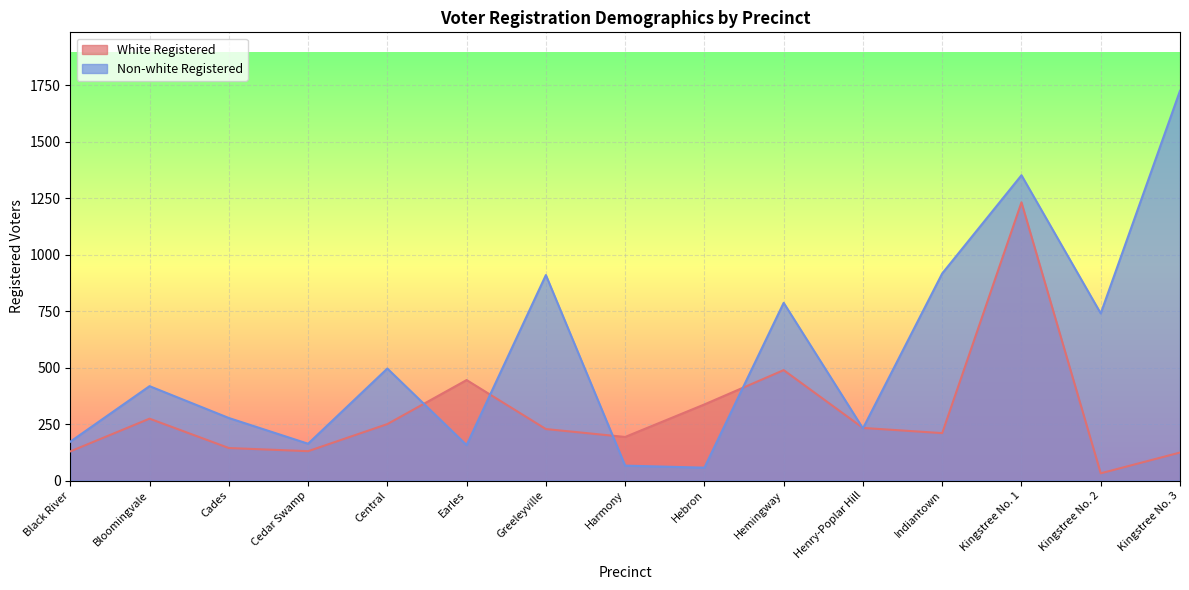

At which category does Non-white Registered reach its first local valley?

Cedar Swamp